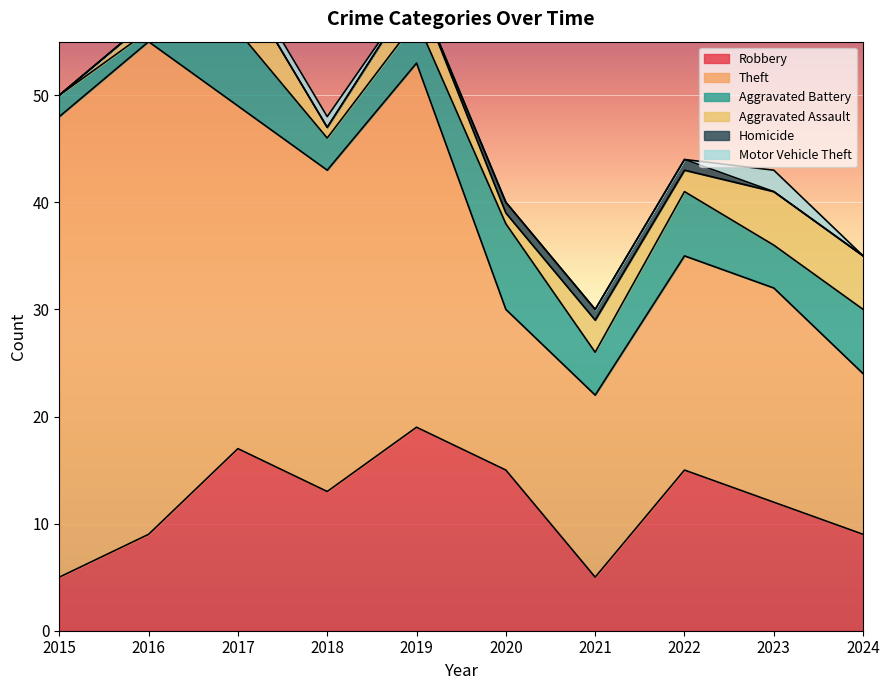

At which label does Theft reach its minimum?

2020